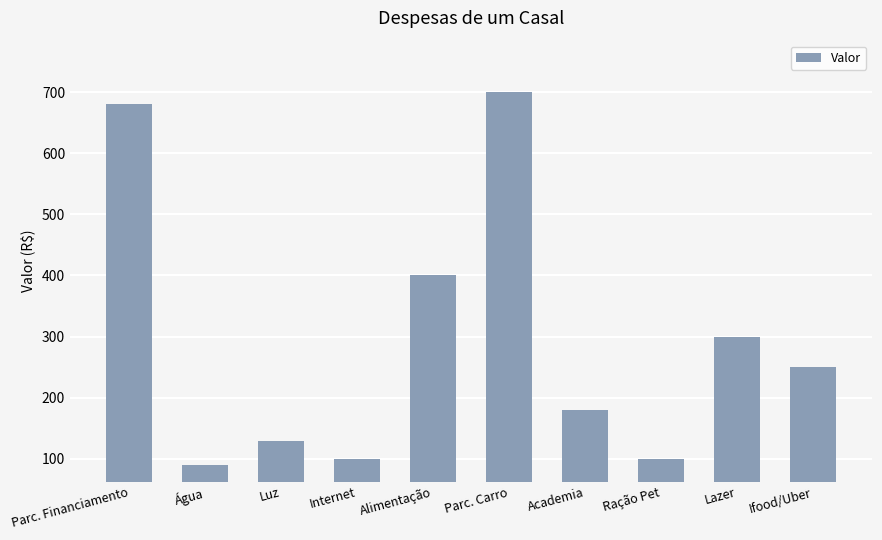

Approximately how many times larger is the value at Água compared to Ifood/Uber?

0.4